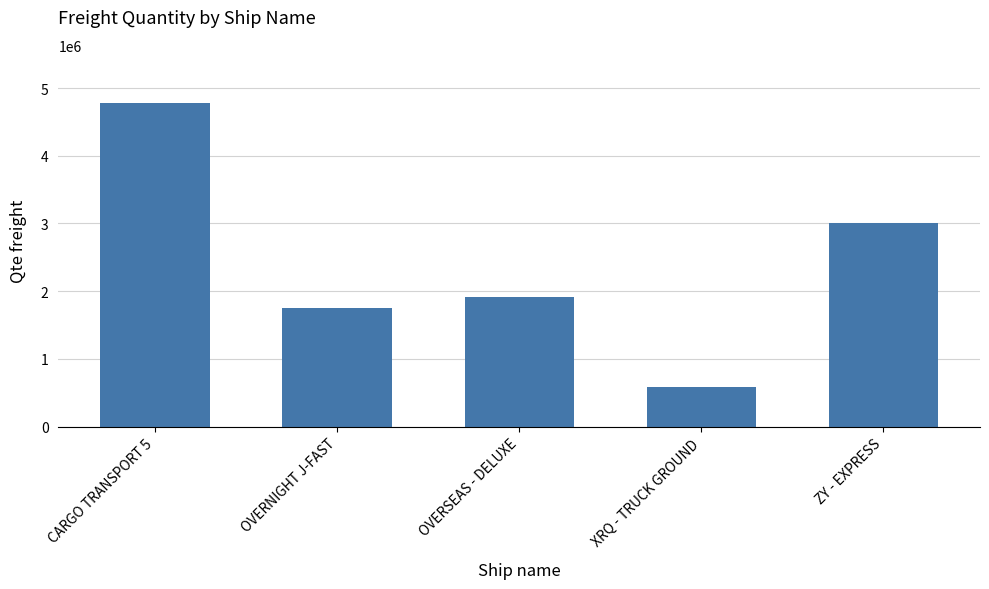

At which label does the data first exceed 1916538?

CARGO TRANSPORT 5